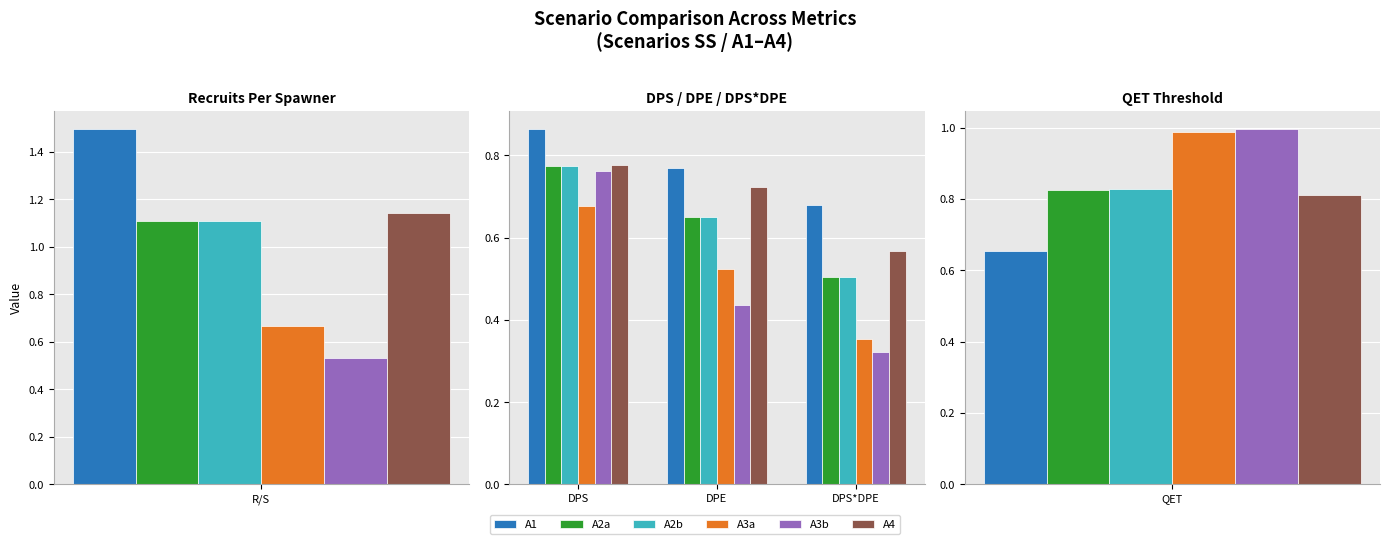

The A3b series shows 0.4 at DPE. True or false?

True